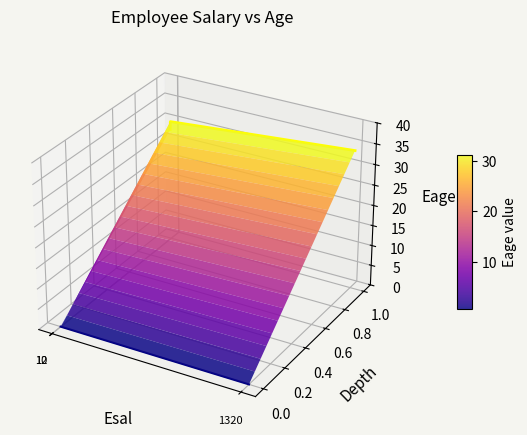

Where is the data nearest to the value 0?

1320